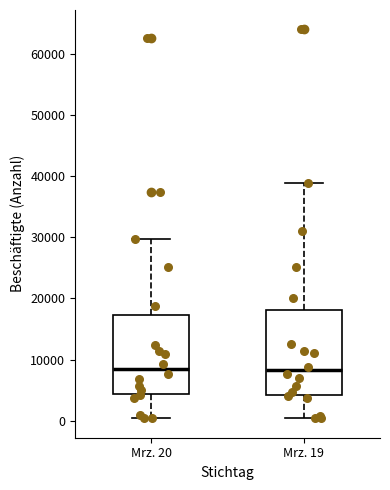

Which box is the tallest, from its lower edge to its upper edge?

Mrz. 19